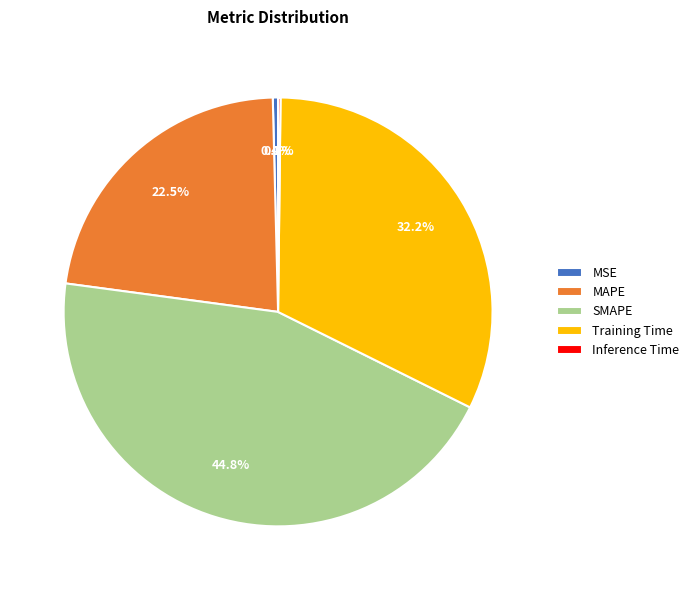

To the nearest percent, what is the difference between the largest and smallest slice percentages?

45%